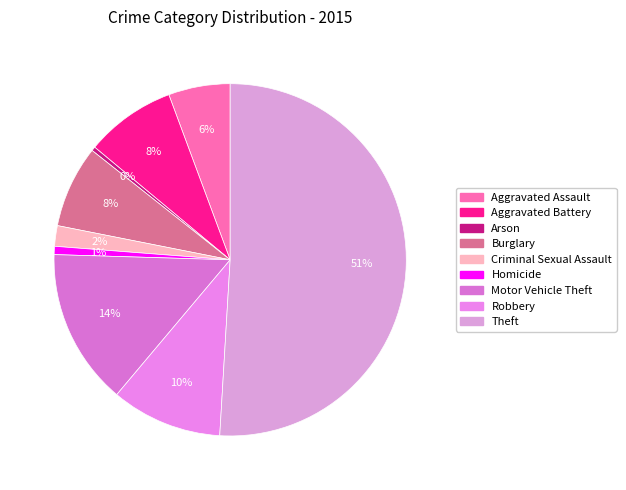

Between Aggravated Assault and Arson, which is larger?

Aggravated Assault